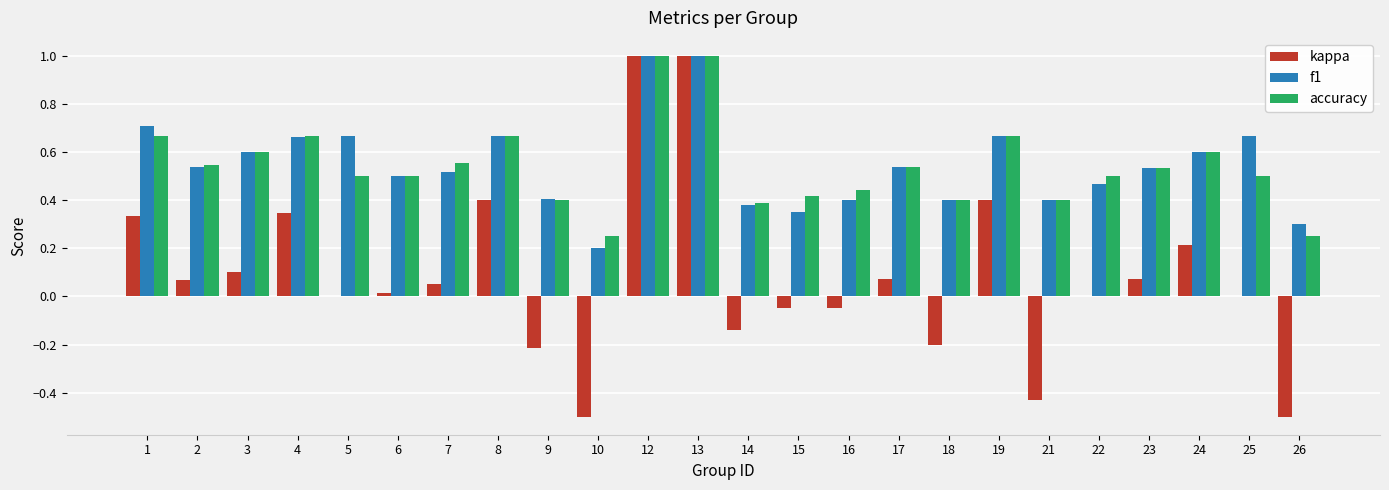

How many data points does each series have?

24